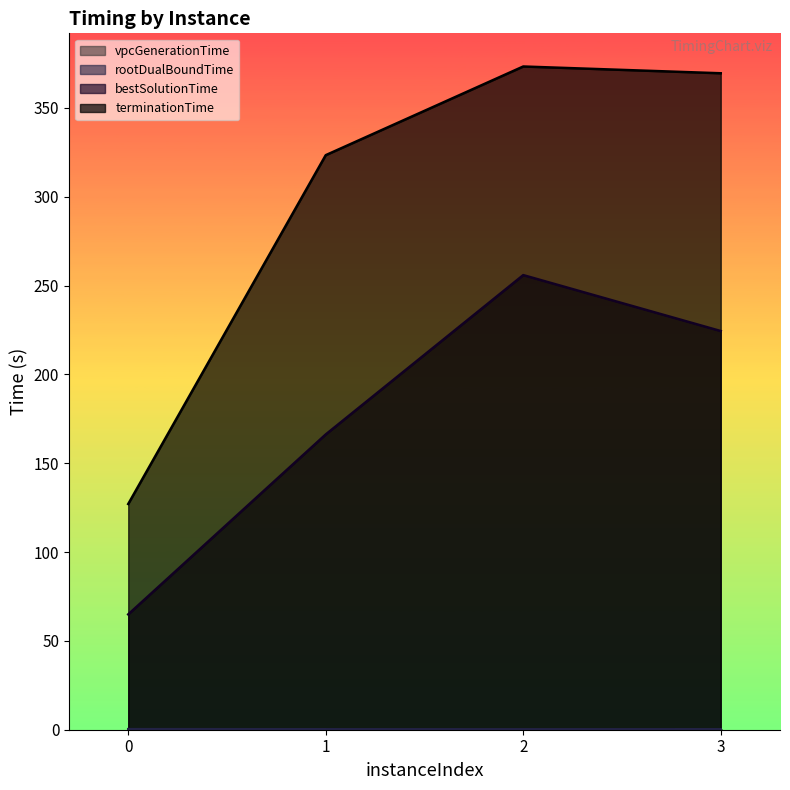

Read the rootDualBoundTime value at 2.

0.2